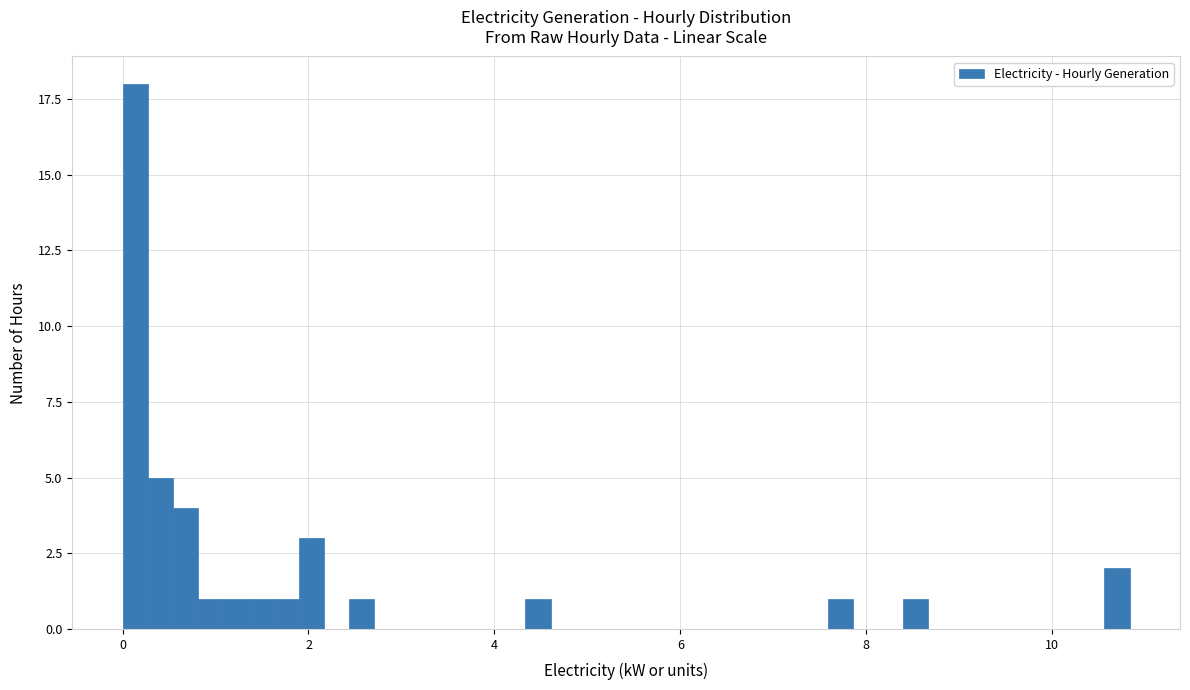

Read against the x-axis, roughly where is the centre of the tallest bar?

0.2